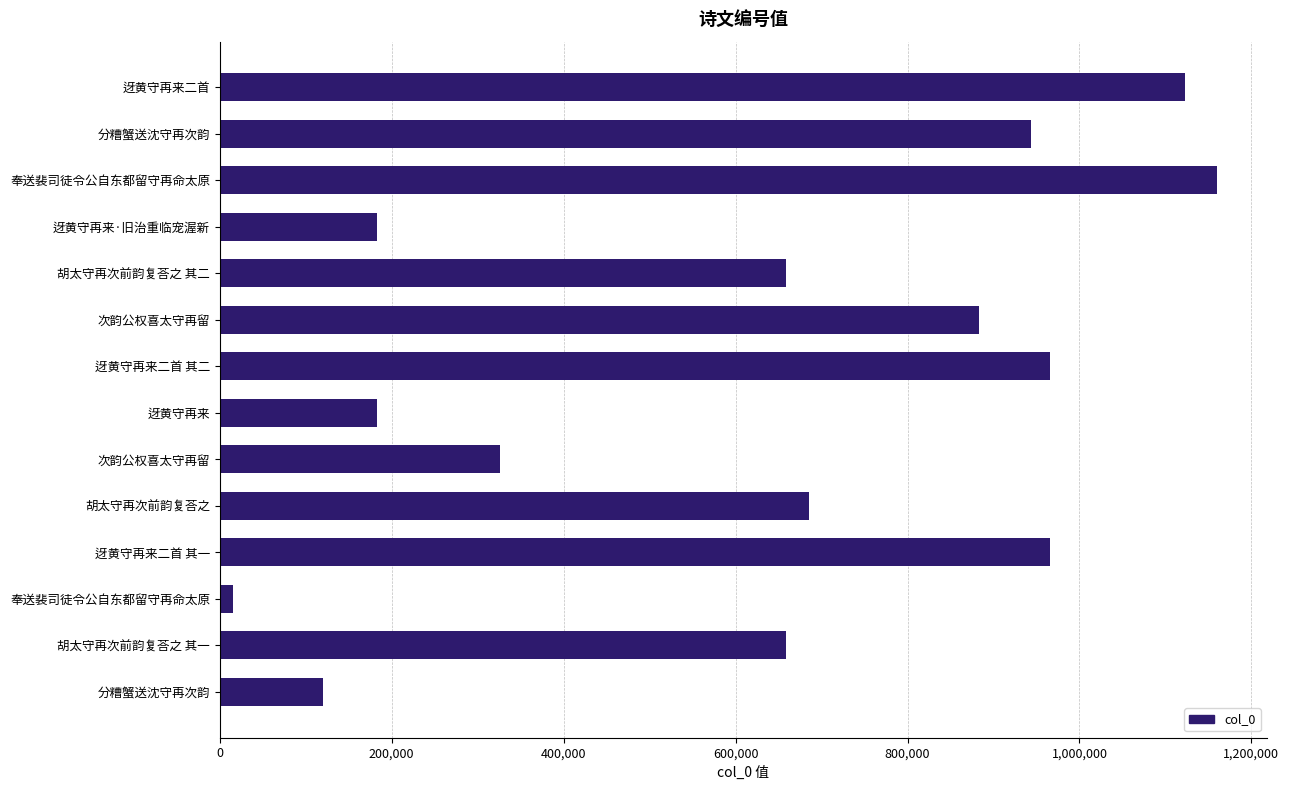

Are the bars horizontal?

Yes